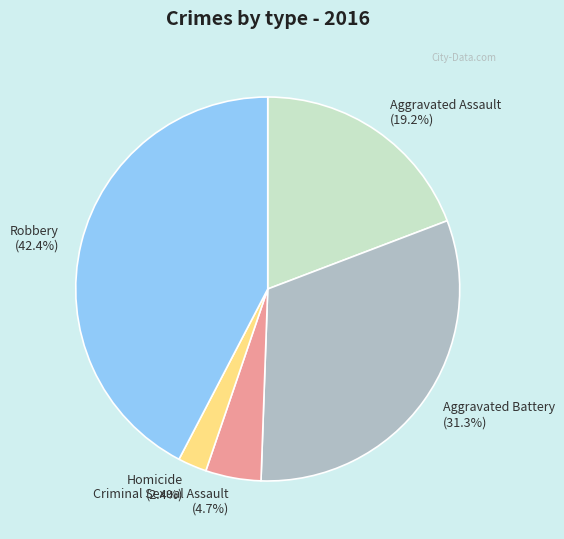

To the nearest percent, what is the difference between the Homicide and Aggravated Assault slice percentages?

17%